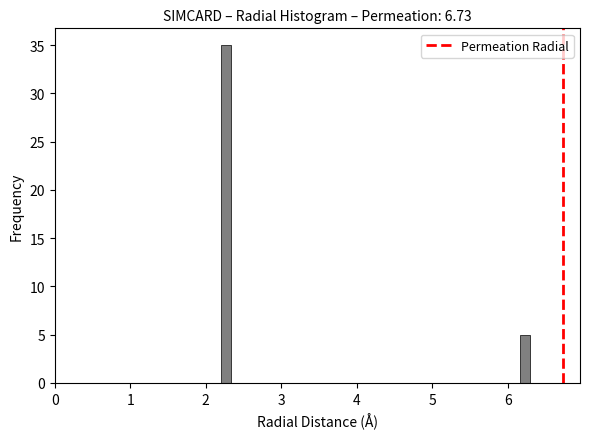

Read against the x-axis, roughly where is the centre of the tallest bar?

2.3